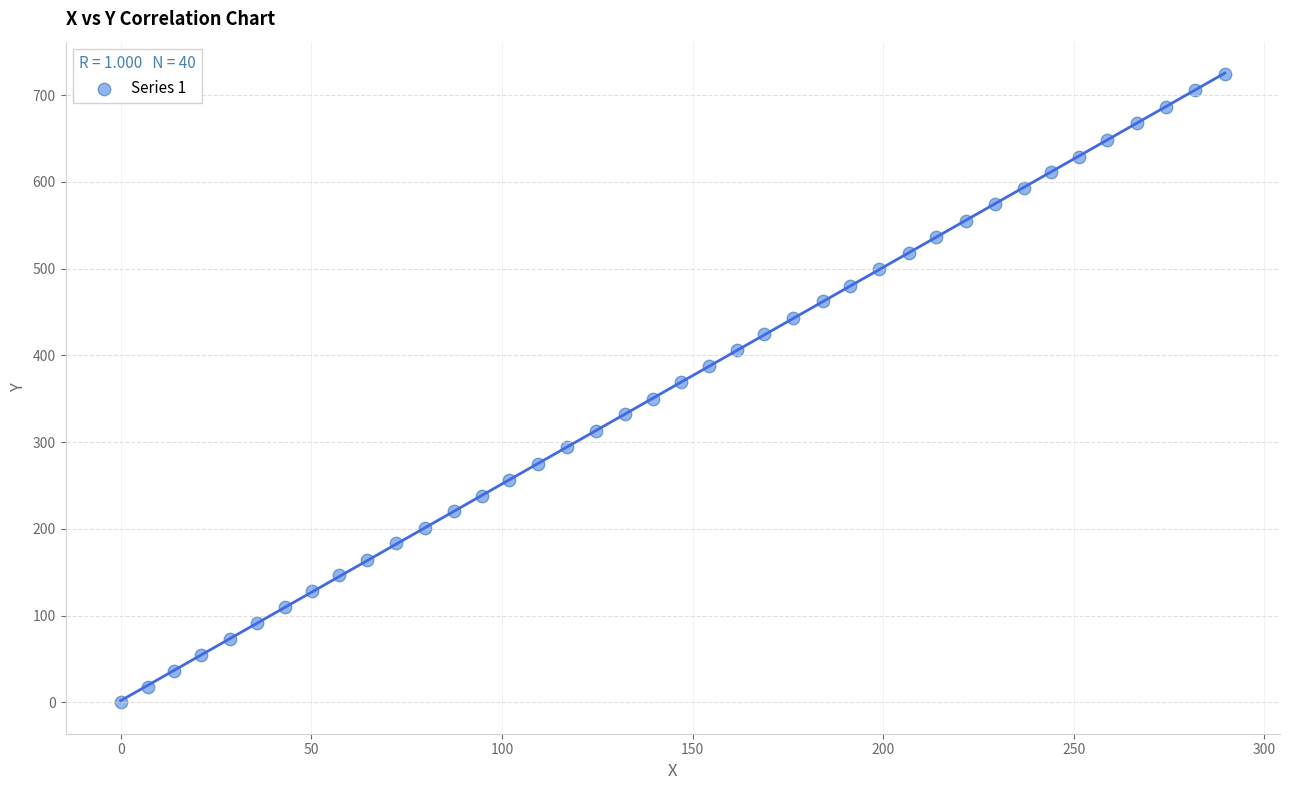

What is the range of Y values (max minus min)?

724.3